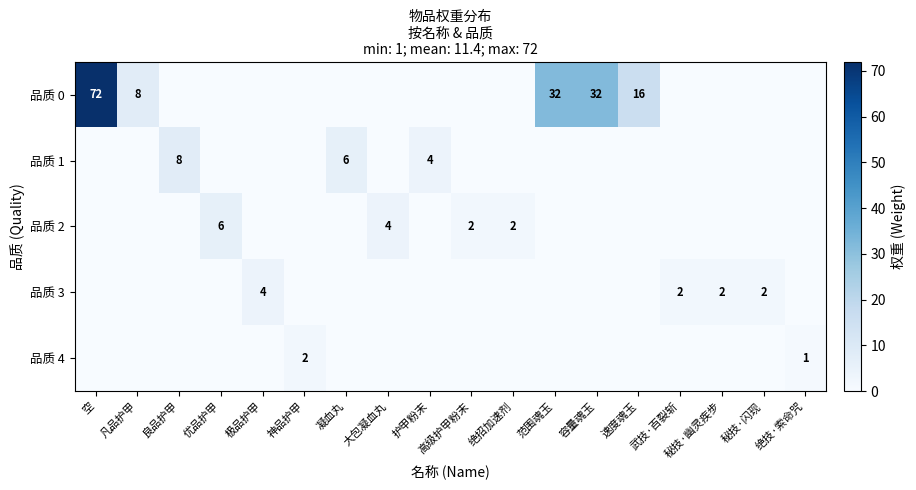

What is the maximum value for 品质 2?

6